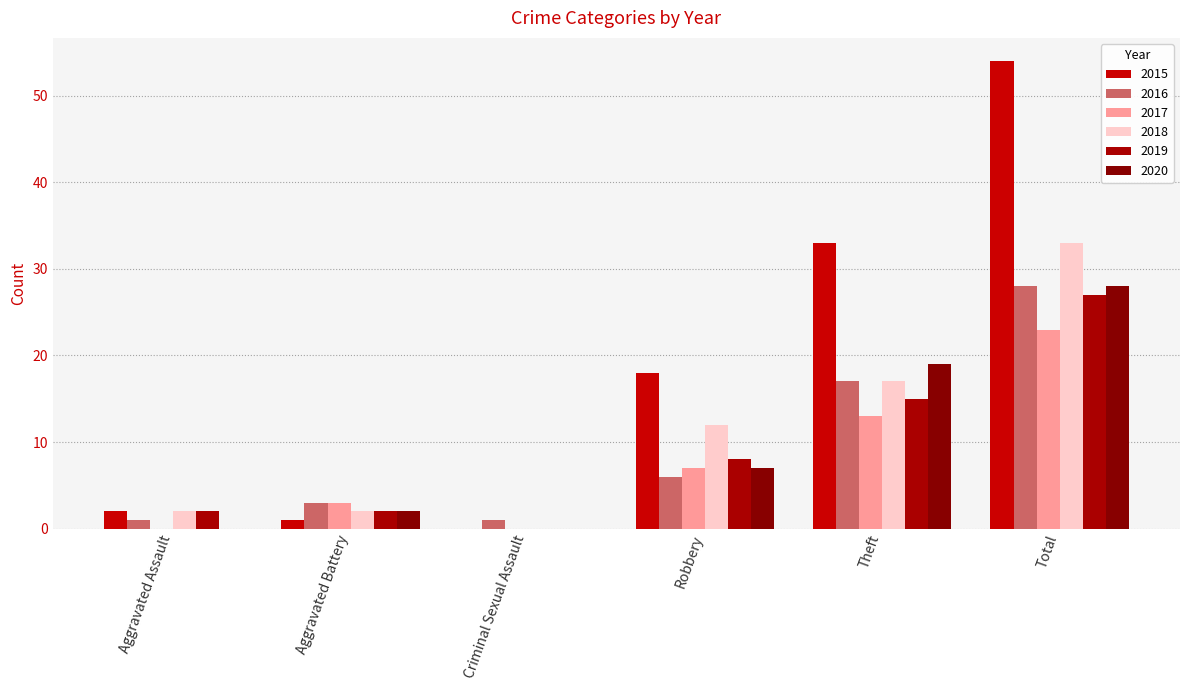

The value of 2017 at Robbery is 7. True or false?

True